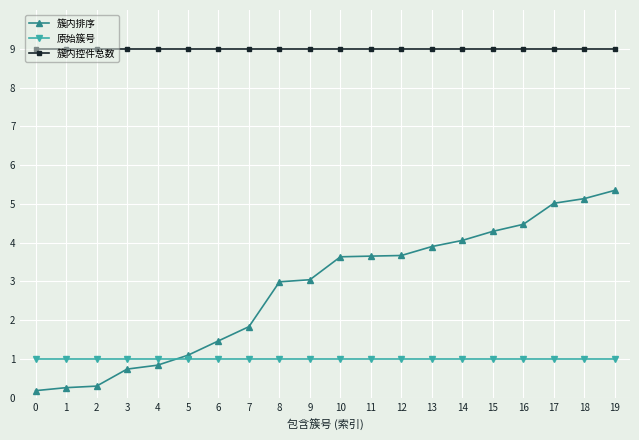

List the series in order of their overall mean, lowest first.

原始簇号, 簇内排序, 簇内控件总数